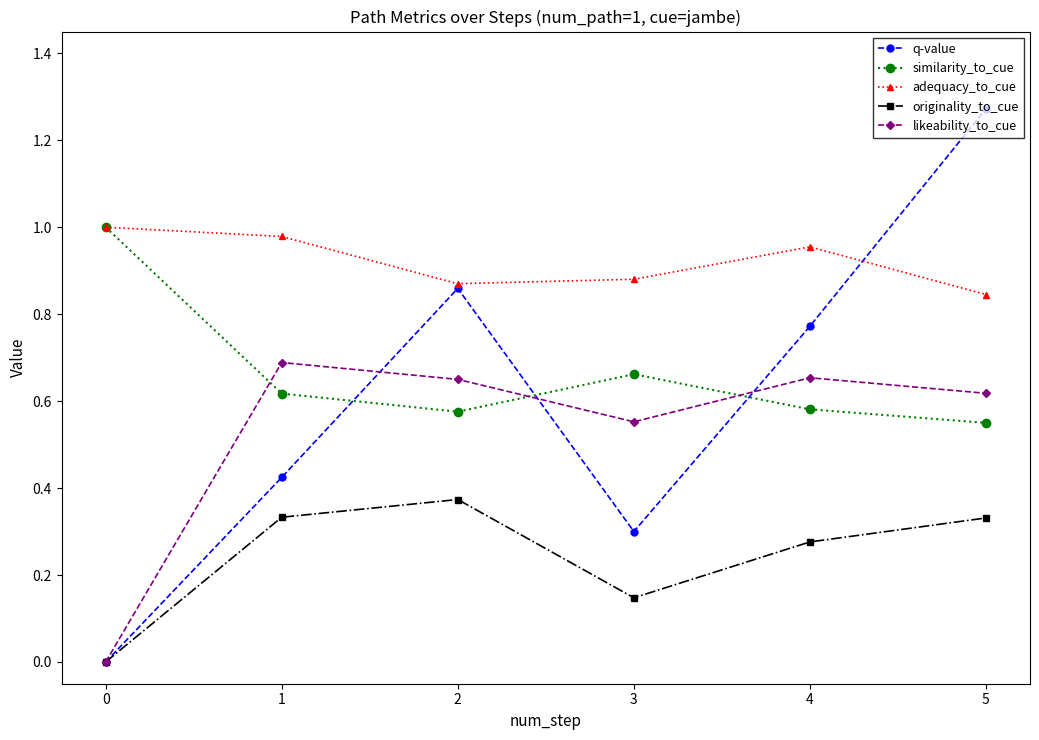

Which series has the largest total across all categories?

adequacy_to_cue